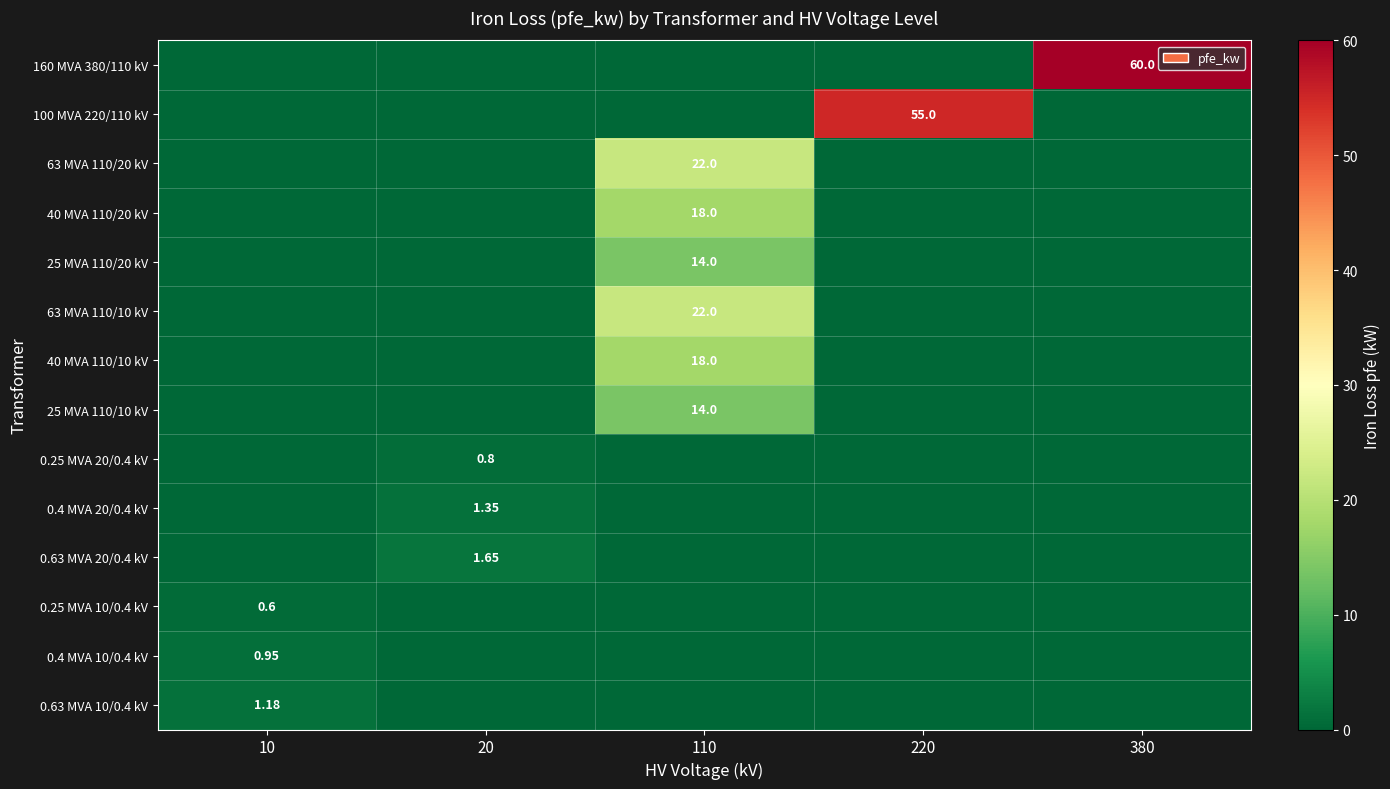

The value of 100 MVA 220/110 kV at 380 is 0.0. True or false?

True